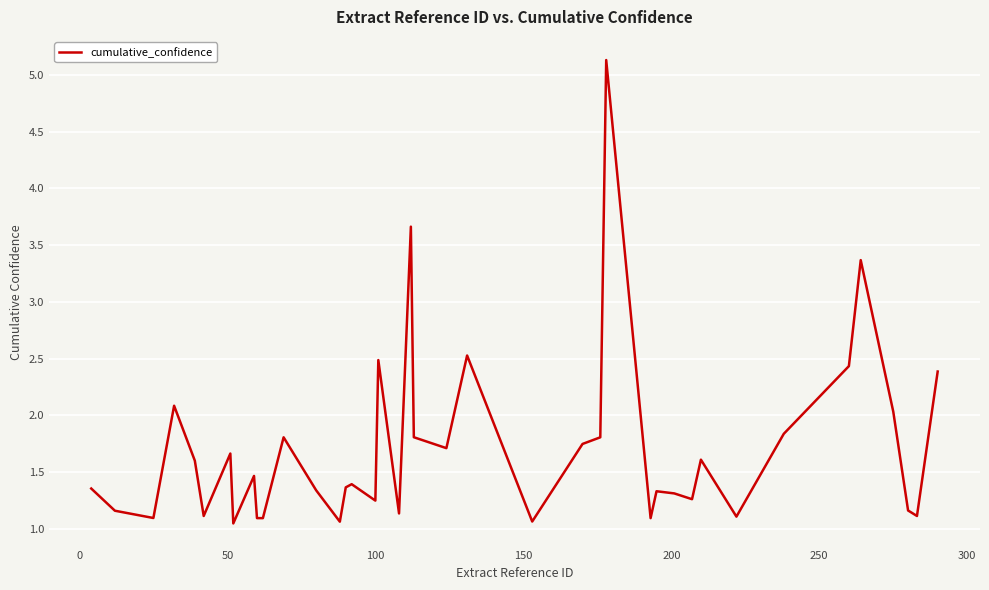

What is the greatest value displayed?

5.1